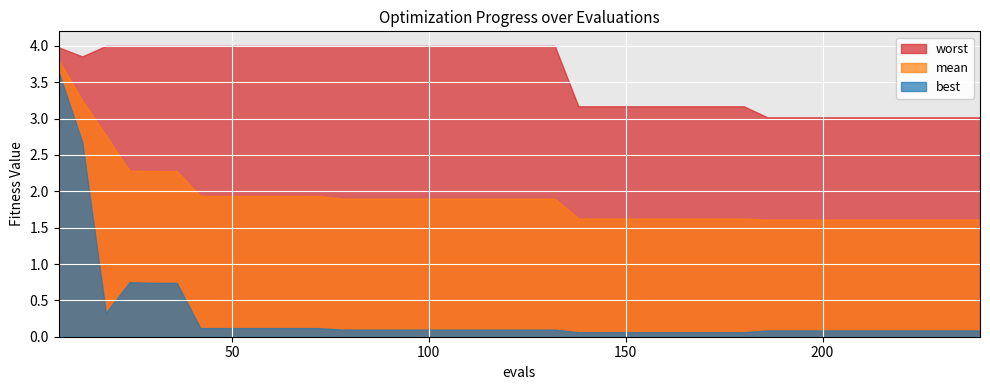

True or false: mean has a value of 1.9 at 132.

True